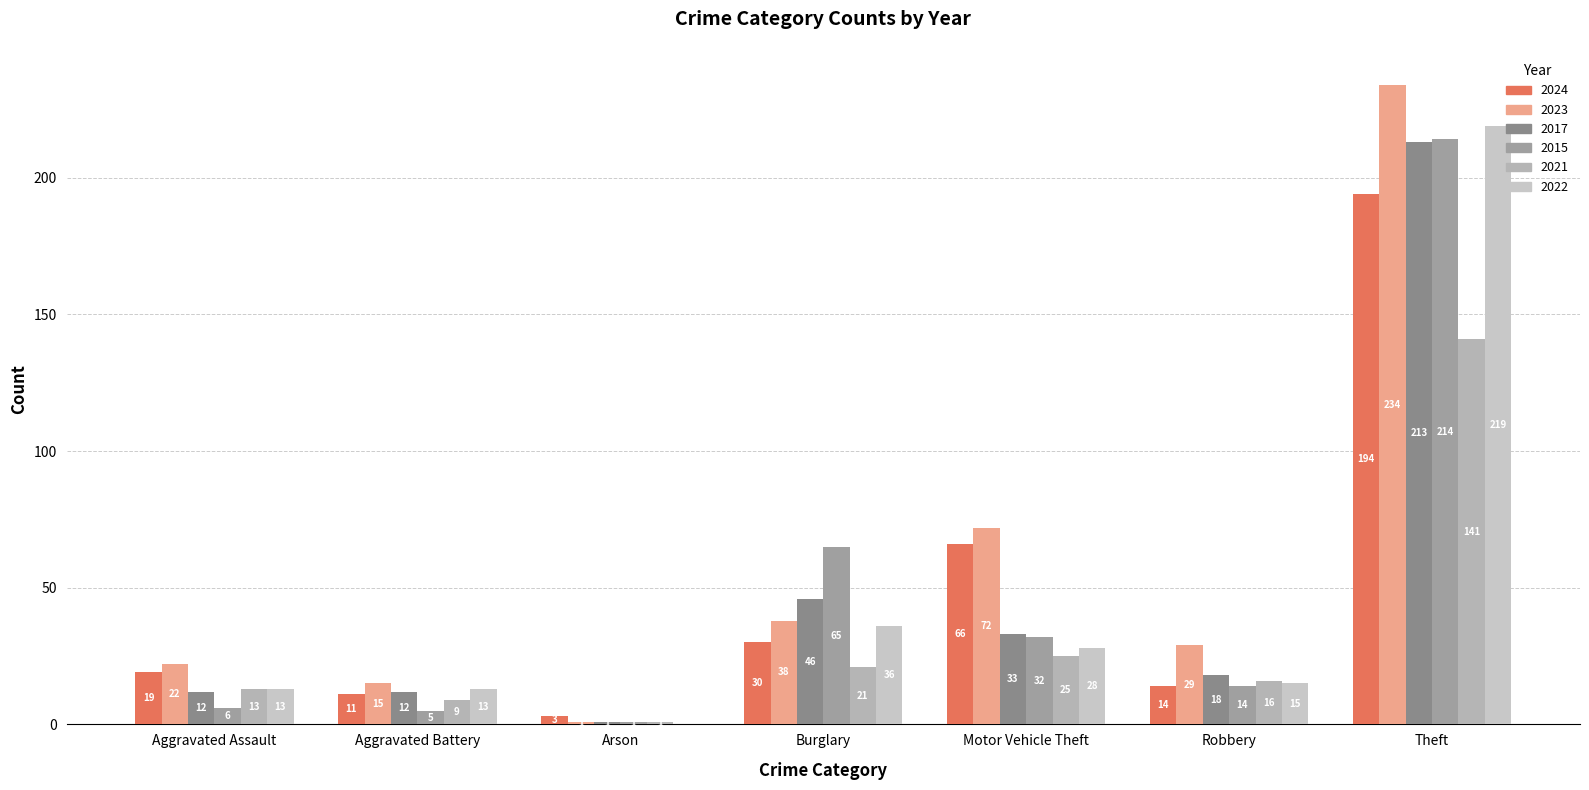

At which label does 2017 reach its peak?

Theft